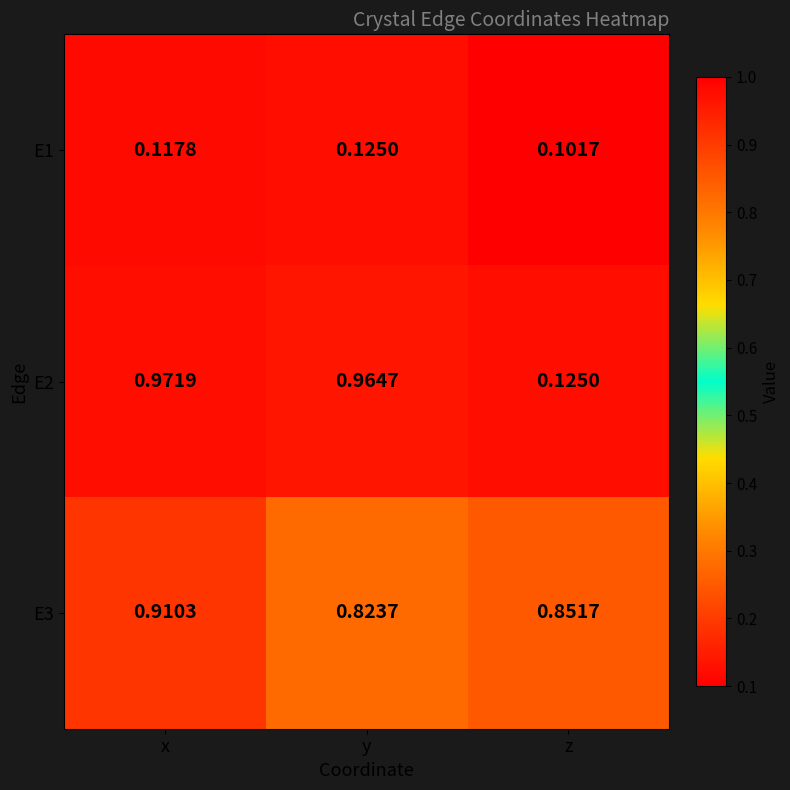

At which label does E3 reach its peak?

x